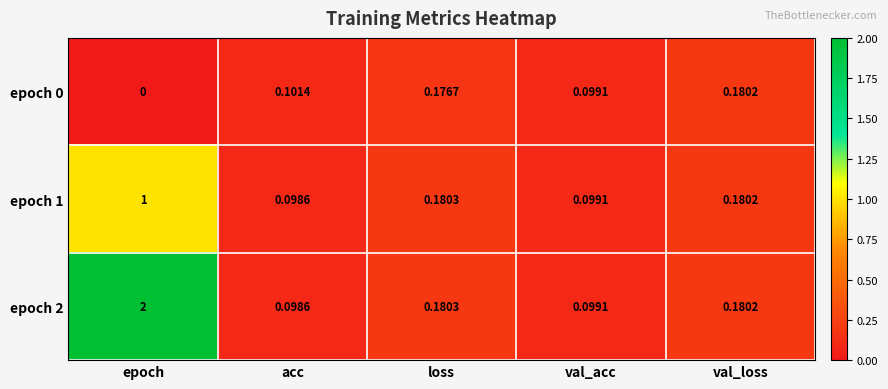

Which category has the lowest value in the epoch 2 series?

acc